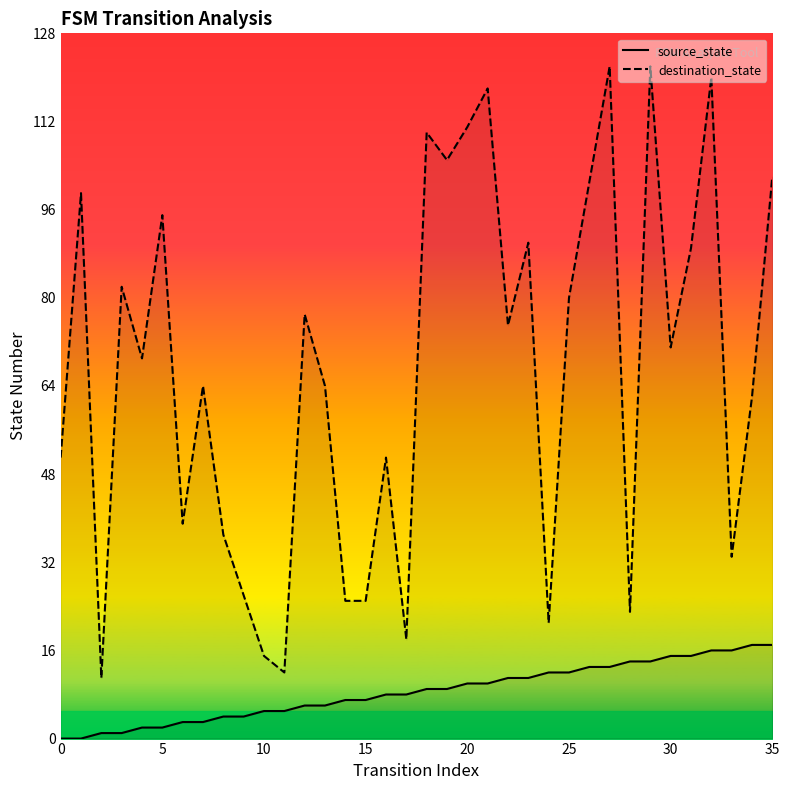

Where is source_state line nearest to the value 8?

16